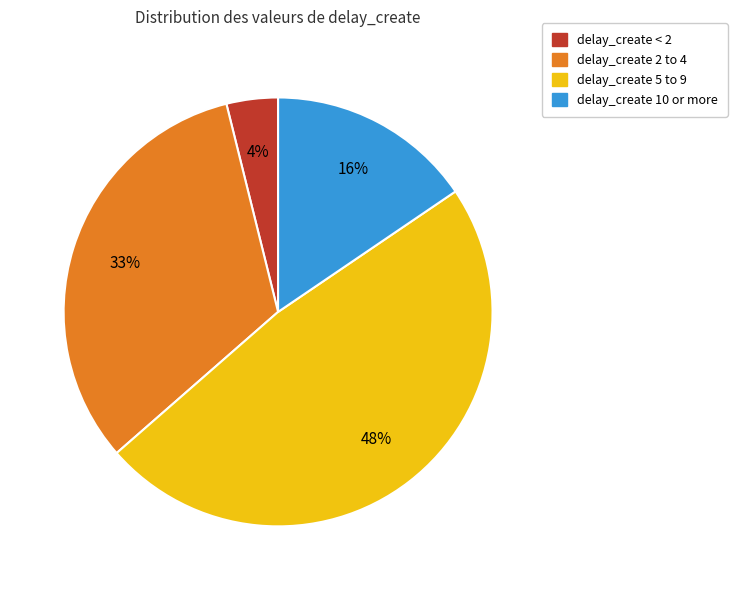

To the nearest percent, what is the average slice percentage?

25%